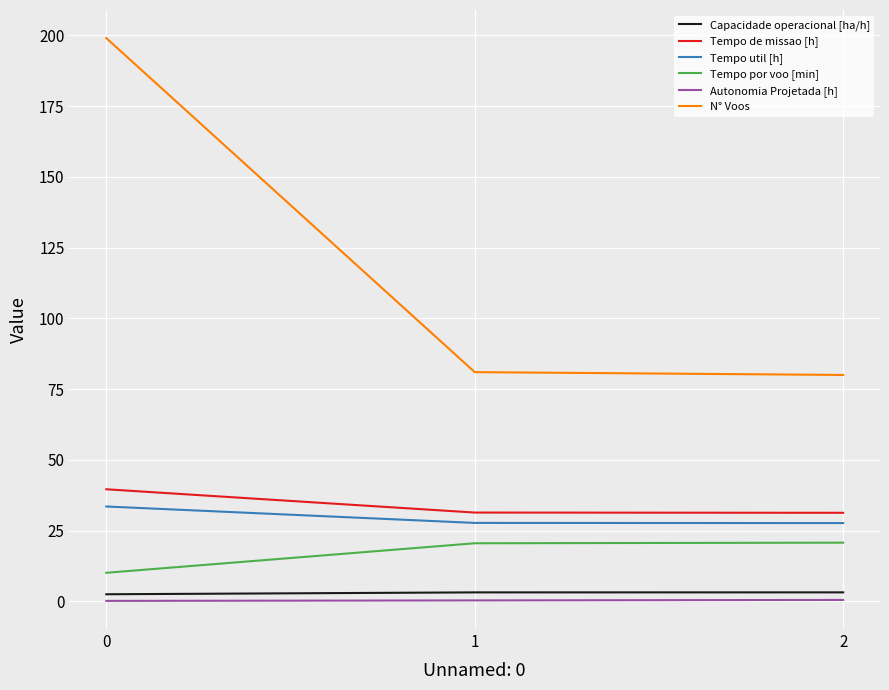

Is it true that Tempo util [h] equals 27.7 at 1?

True